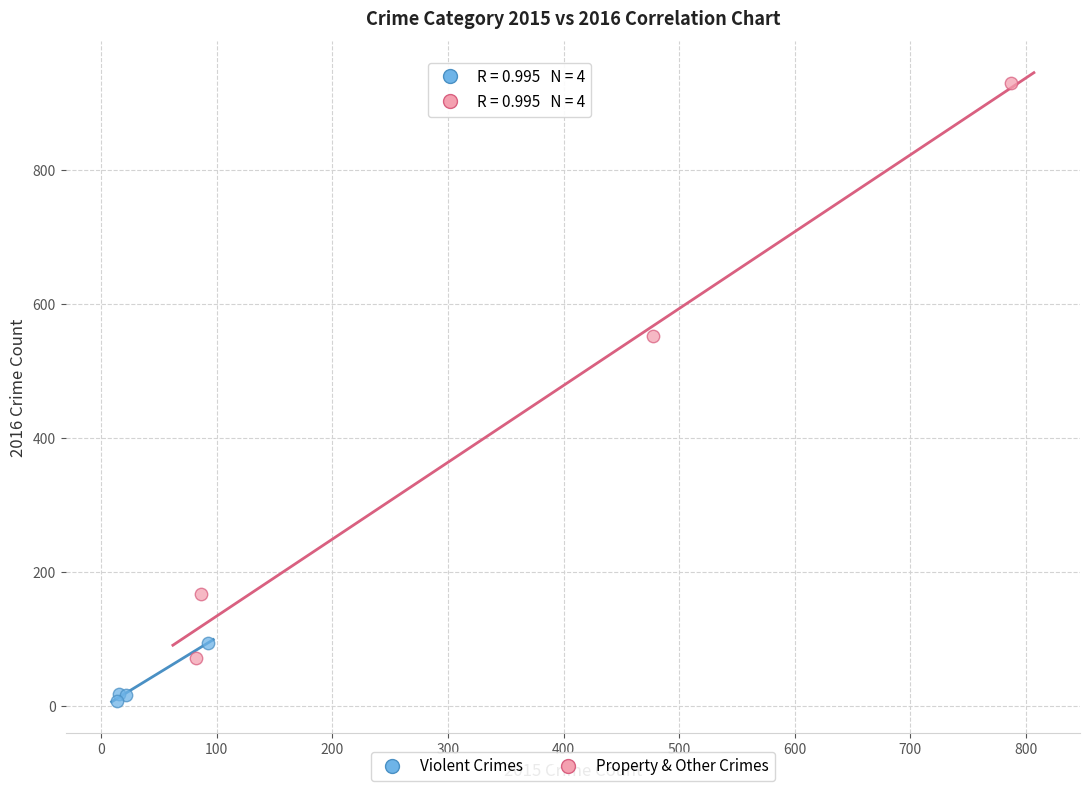

Which series contains the lowest Y value?

Violent Crimes